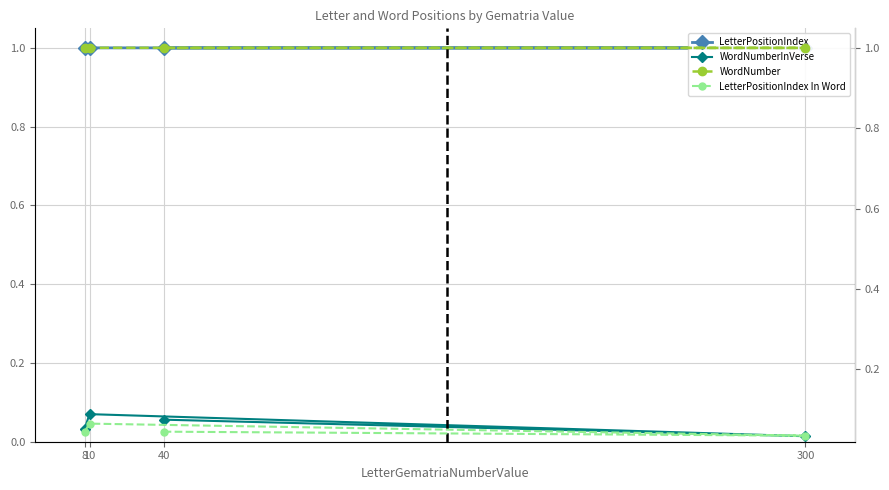

Is this an area chart (filled region under the line)?

No